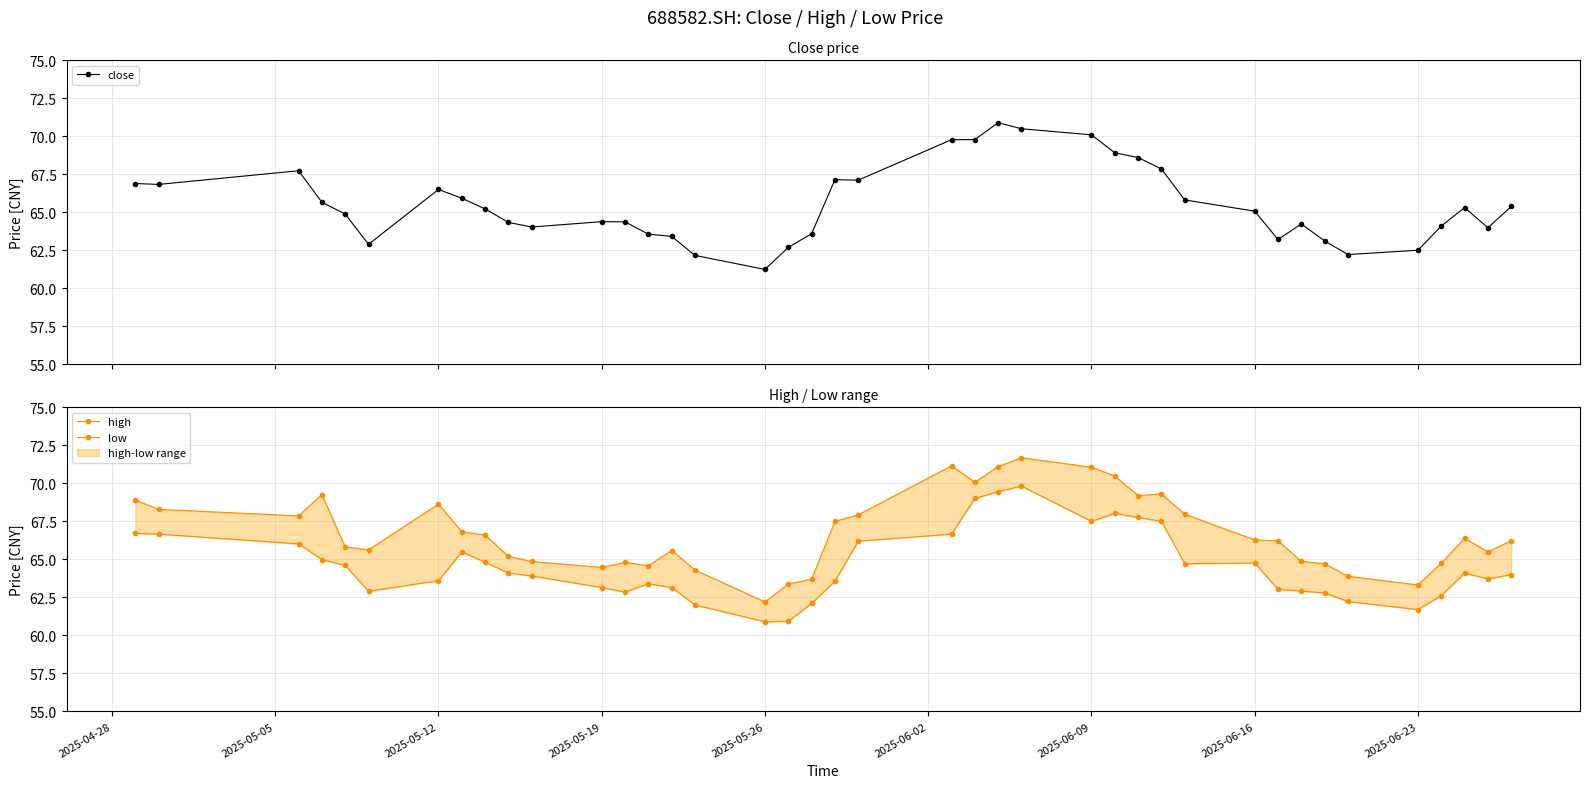

True or false: close has more than 2 interior local peaks.

True